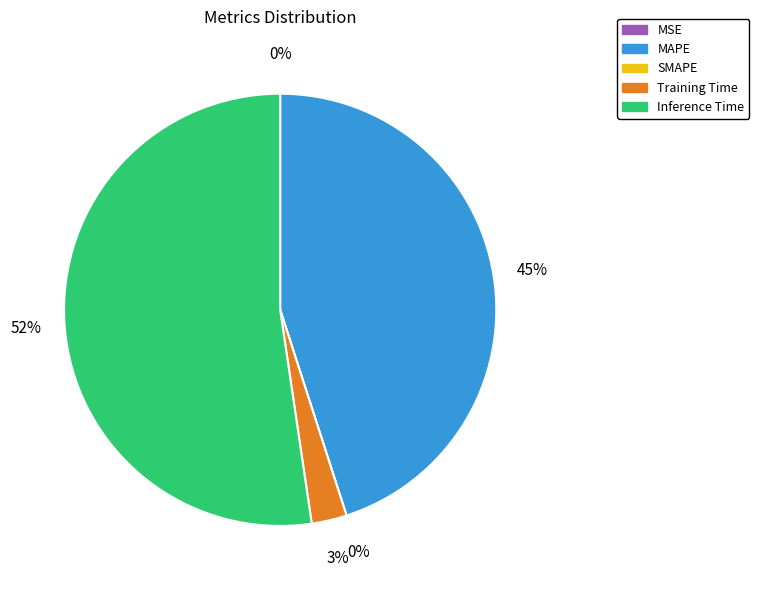

Which slice is the largest?

Inference Time